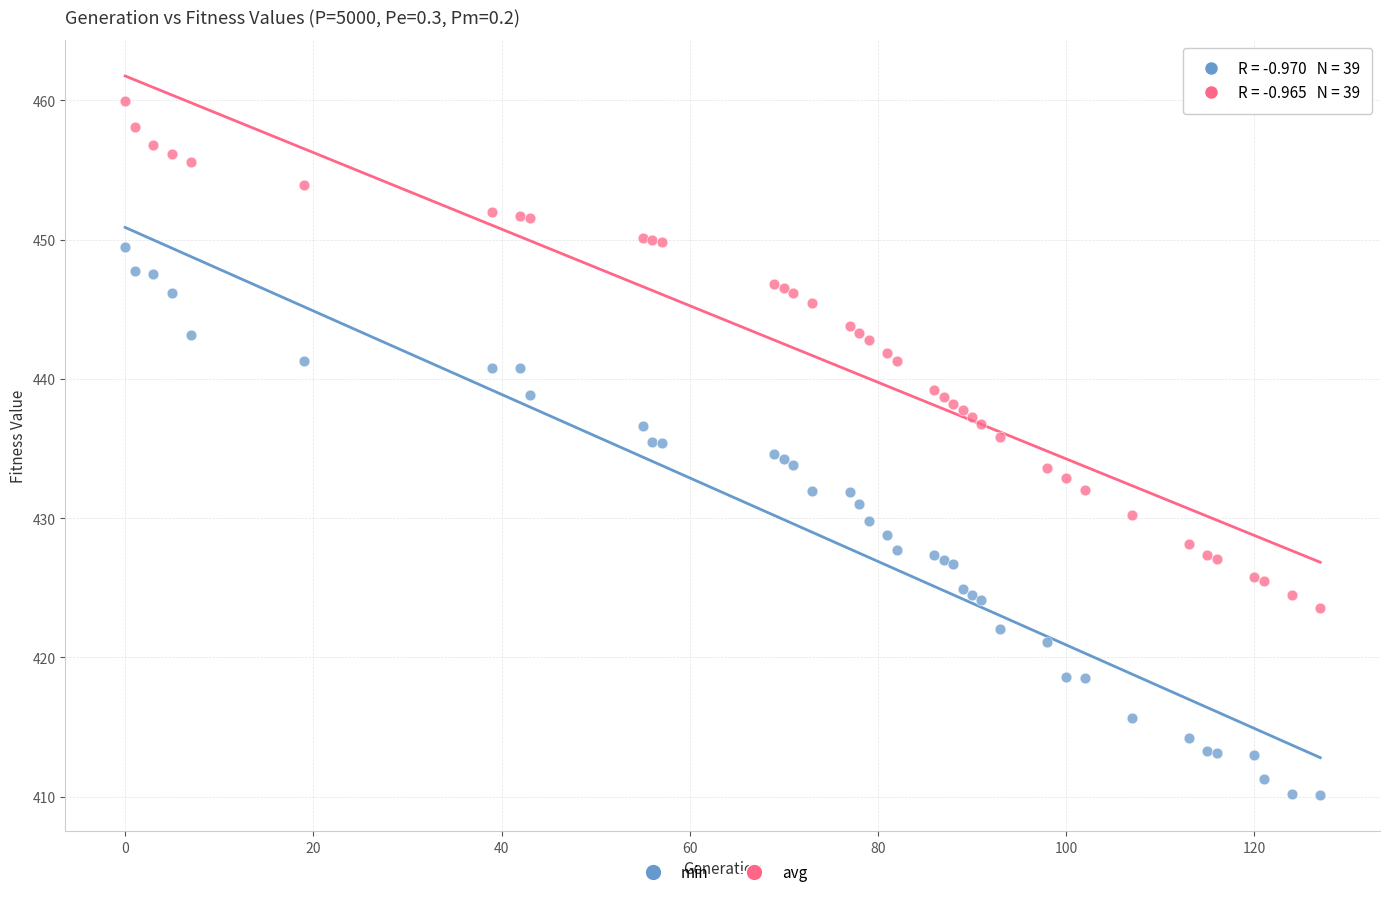

Which series reaches the maximum Y coordinate?

avg